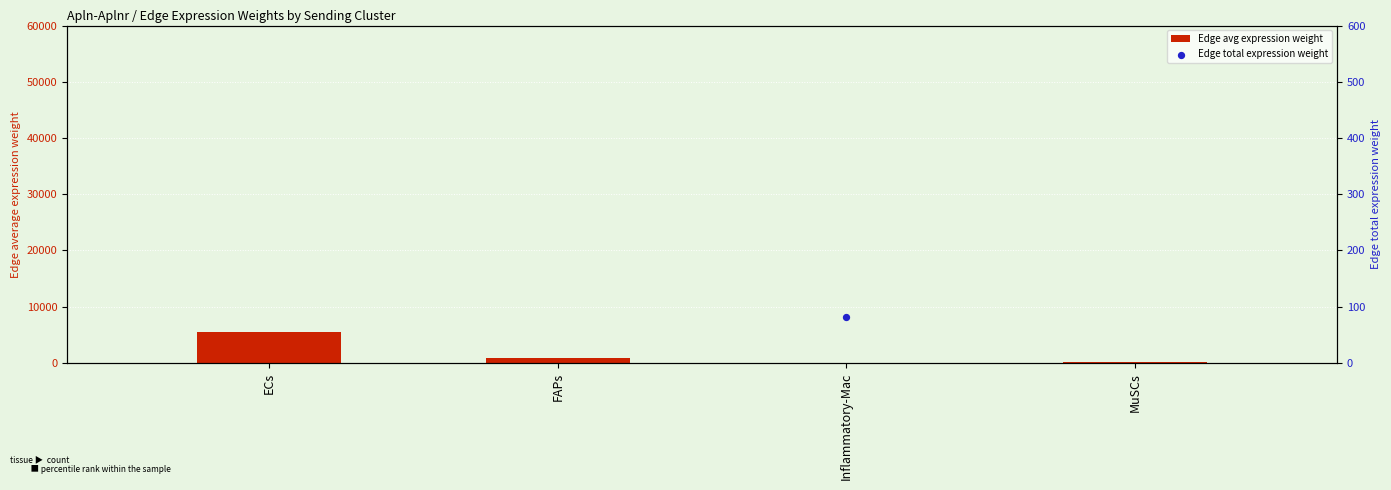

Which series reaches the maximum Y coordinate?

Edge total expression weight